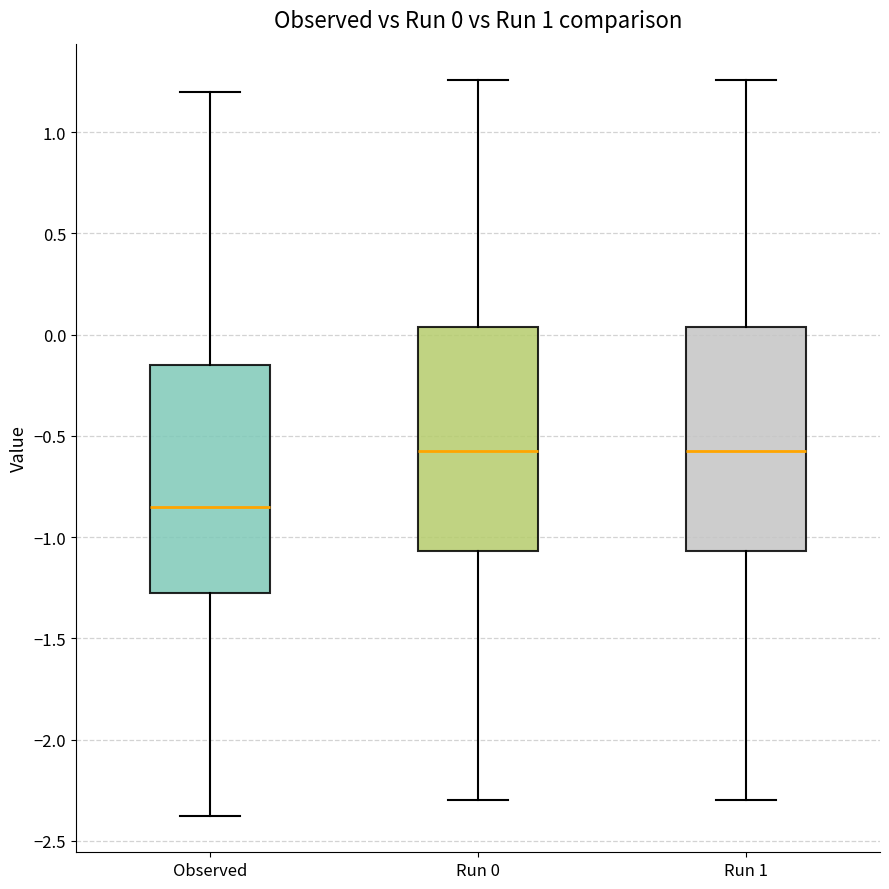

Which box's median line is the lowest?

Observed